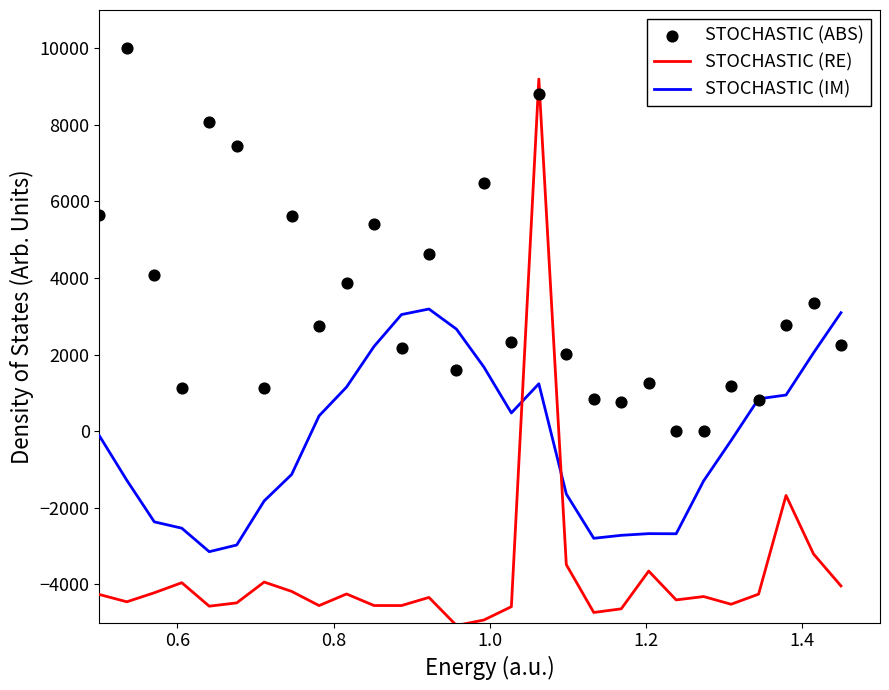

What is the minimum value for STOCHASTIC (RE)?

-5074.0